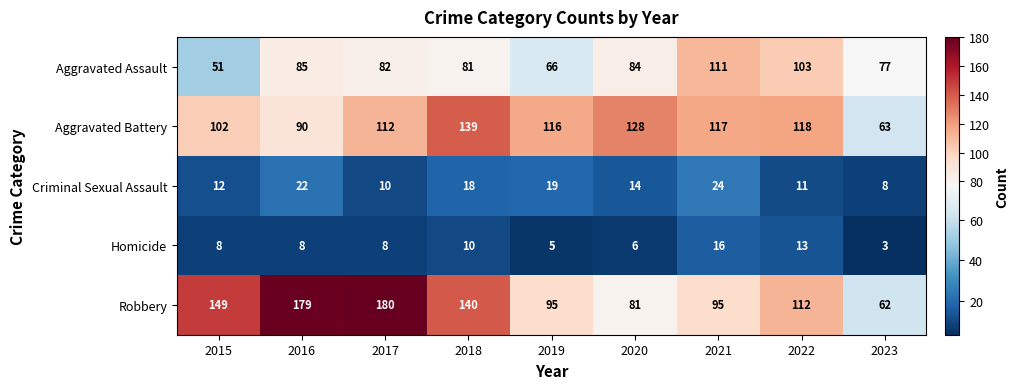

Which series has the largest total across all categories?

Robbery